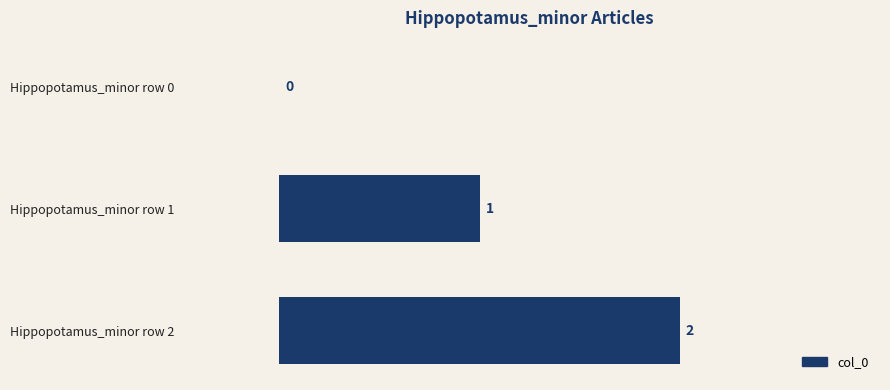

Are the bars horizontal?

Yes